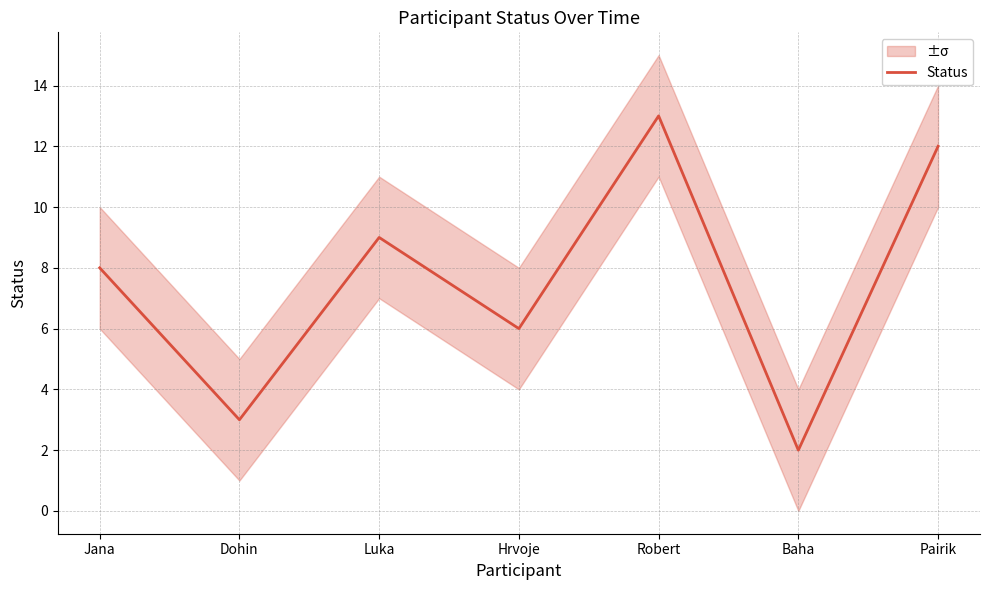

How many interior local valleys (lower than both neighbors) does the data have?

3